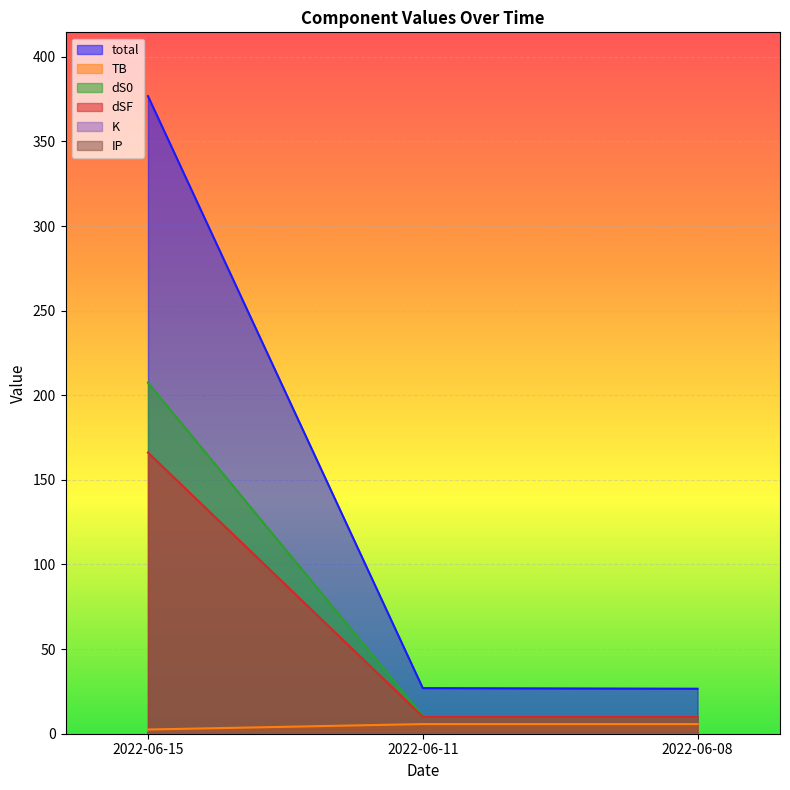

What is the difference between the maximum and minimum values in the total series?

350.2